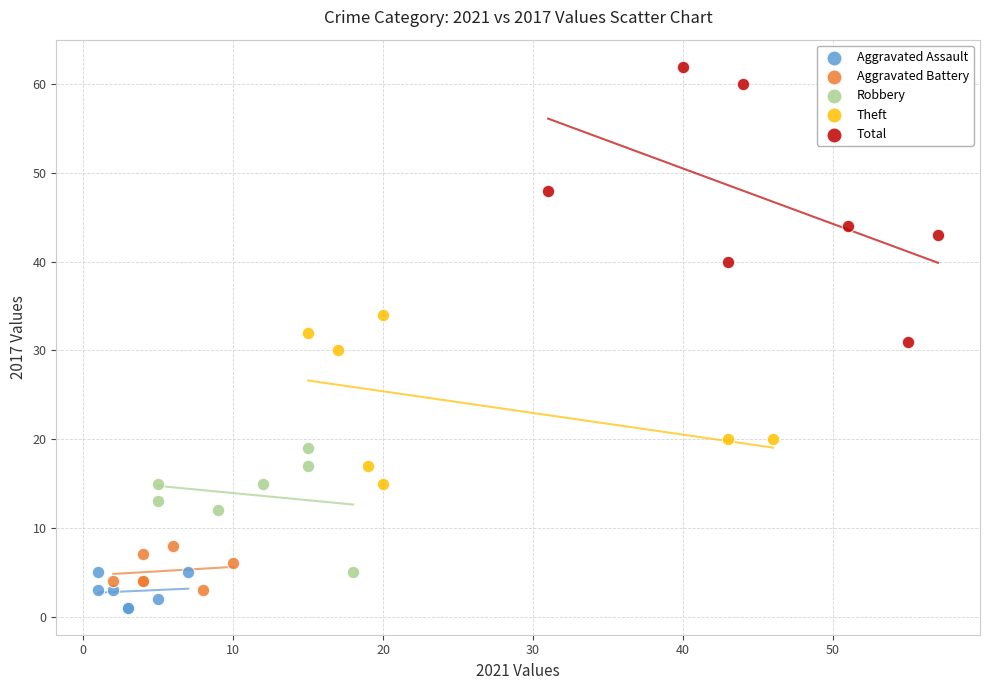

Which series has the widest spread of Y values?

Total